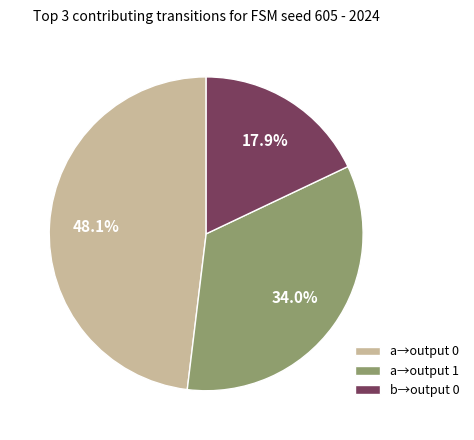

Rank the categories by value from lowest to highest.

b→output 0, a→output 1, a→output 0